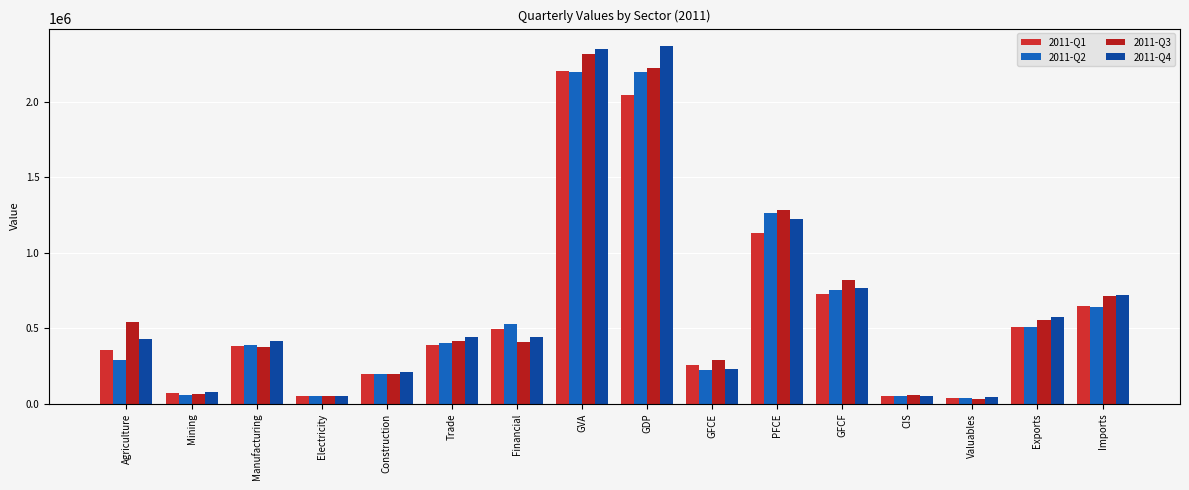

Is it true that 2011-Q2 equals 49219.4 at CIS?

True